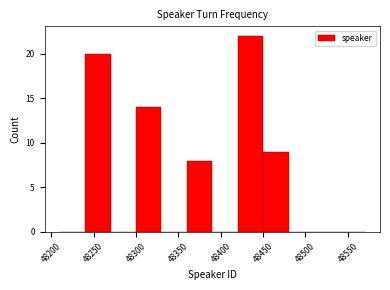

Reading left to right, transcribe this chart: for each bar, give the range it covers on the x-axis and its height. The values are not printed on the chart, so give them approximately, as read against the axis.

48210 to 48240: 0
48240 to 48270: 20
48270 to 48300: 0
48300 to 48330: 14
48330 to 48360: 0
48360 to 48390: 8
48390 to 48420: 0
48420 to 48450: 22
48450 to 48480: 9
48480 to 48510: 0
48510 to 48540: 0
48540 to 48570: 0